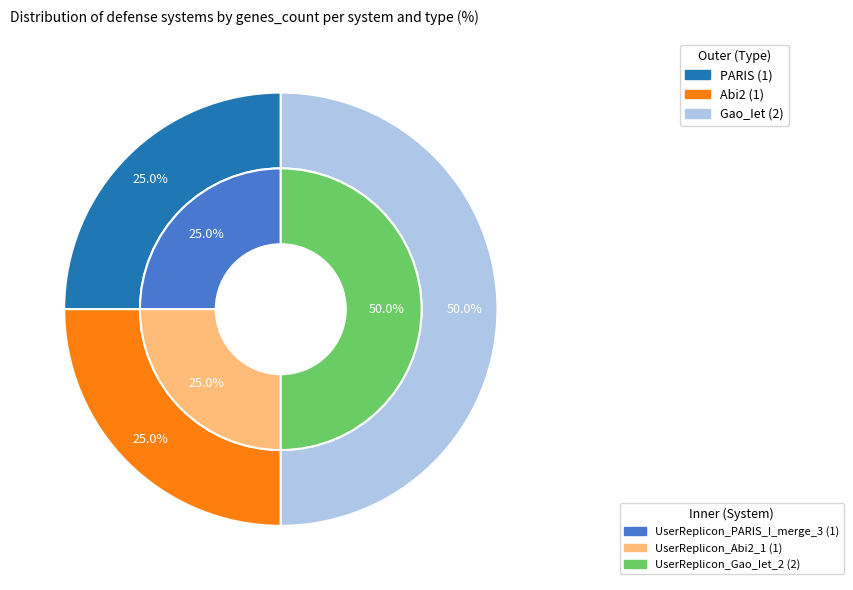

Is there any slice that represents more than half of the pie?

No